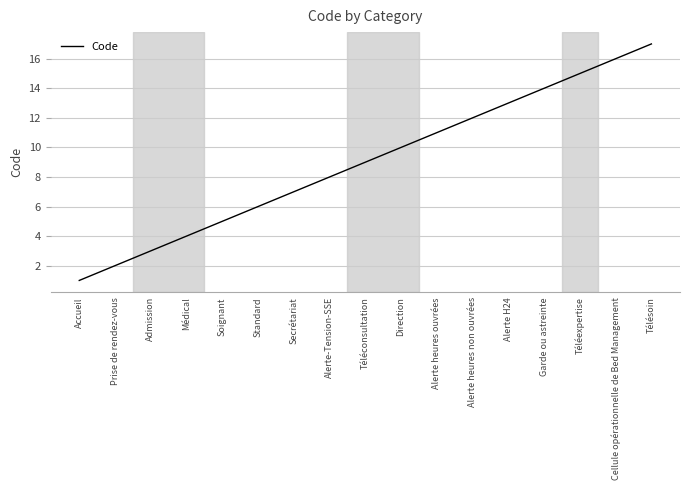

Reading right to left, transcribe all the data shown in this chart.

17	16	15	14	13	12	11	10	9	8	7	6	5	4	3	2	1